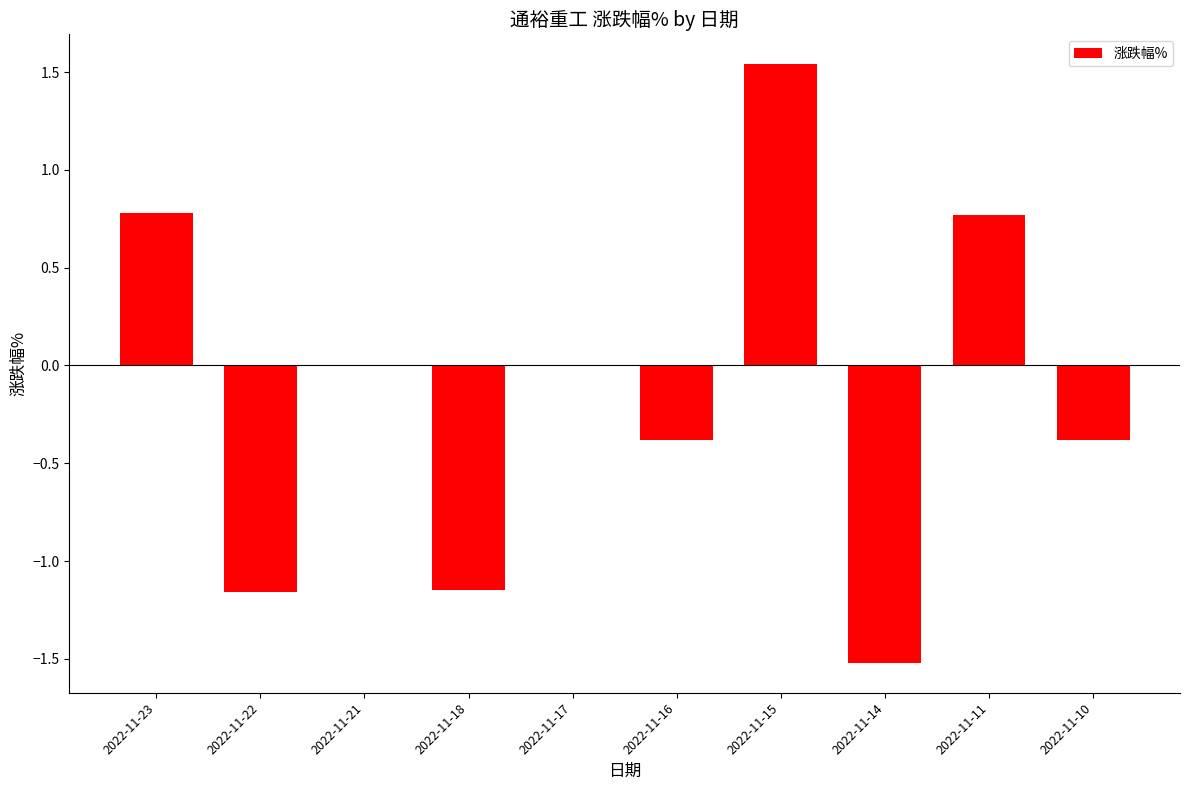

At which category does the chart reach its peak across all series?

2022-11-15